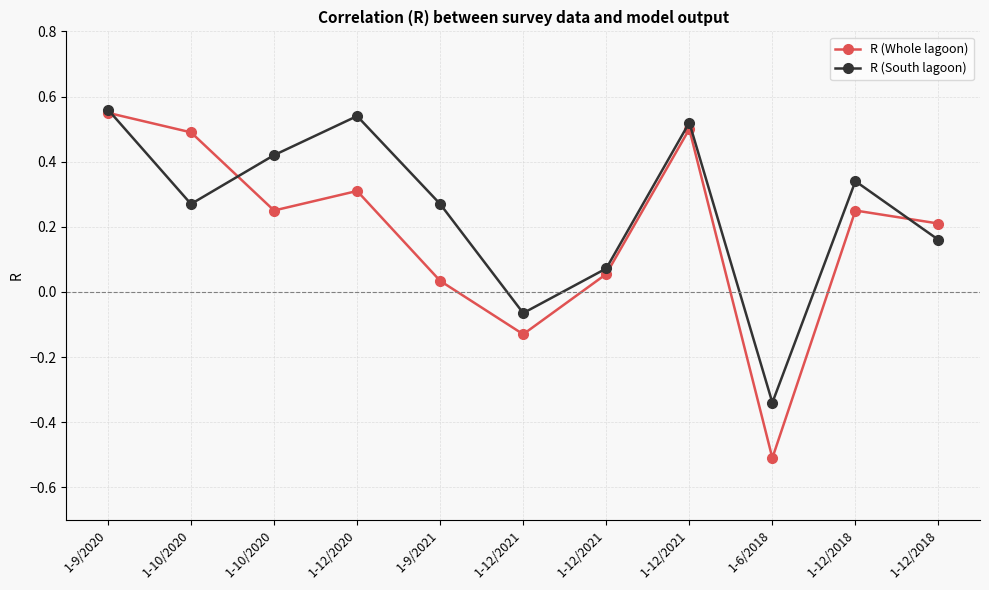

What is the difference between the highest and lowest values at 1-9/2021?

0.2